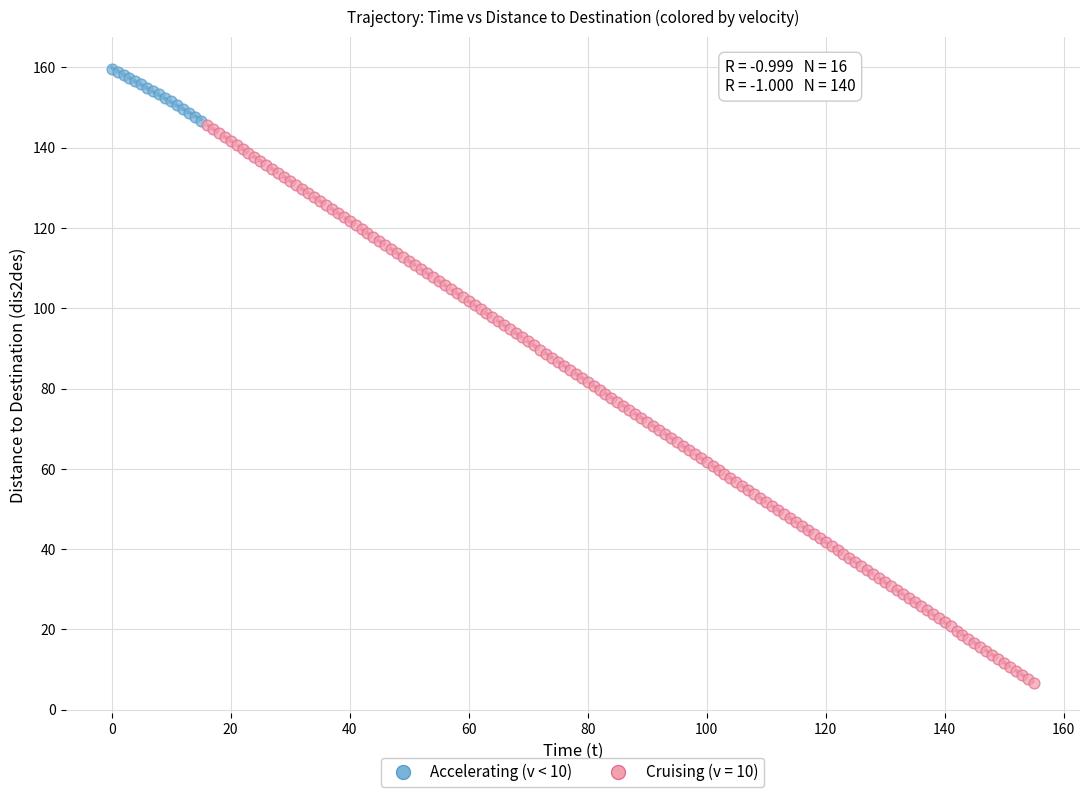

Which series contains the highest Y value?

Accelerating (v < 10)